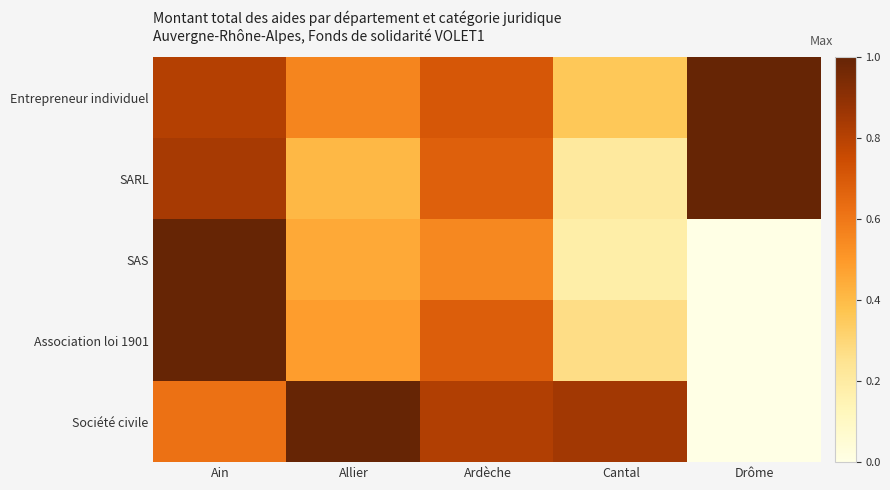

Reading left to right, transcribe all the data shown in this chart.

Entrepreneur individuel: Ain=0.8	Allier=0.6	Ardèche=0.7	Cantal=0.4	Drôme=1.0
SARL: Ain=0.8	Allier=0.4	Ardèche=0.7	Cantal=0.2	Drôme=1.0
SAS: Ain=1.0	Allier=0.5	Ardèche=0.5	Cantal=0.2	Drôme=0.0
Association loi 1901: Ain=1.0	Allier=0.5	Ardèche=0.7	Cantal=0.3	Drôme=0.0
Société civile: Ain=0.6	Allier=1.0	Ardèche=0.8	Cantal=0.8	Drôme=0.0